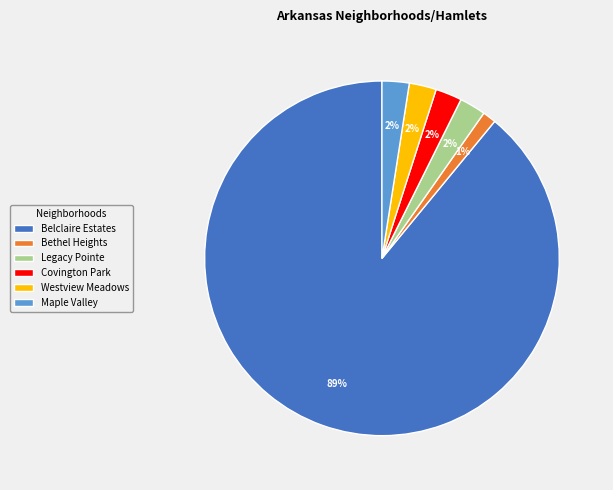

Combined, do Legacy Pointe and Belclaire Estates account for over 50%?

Yes